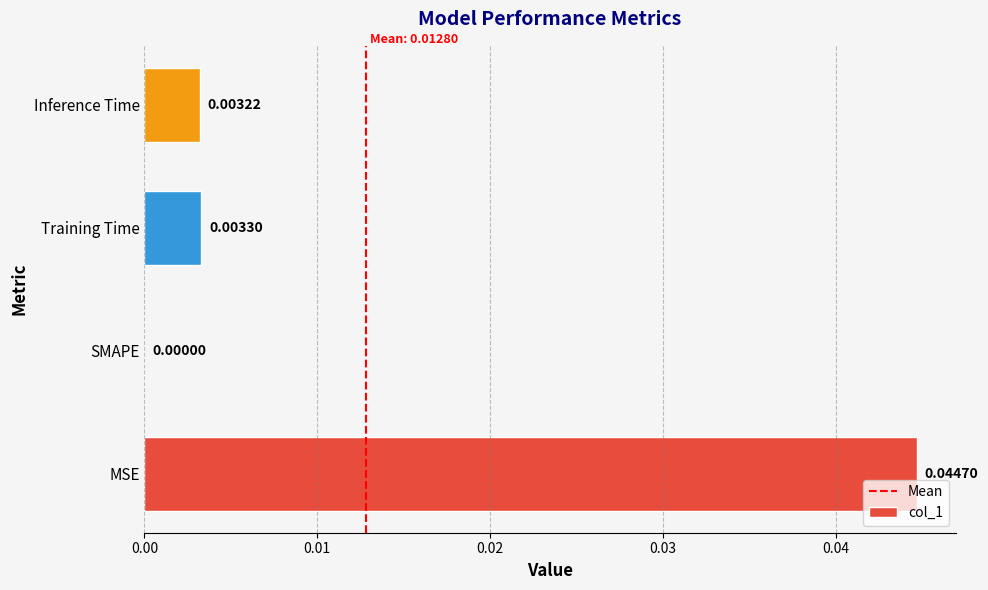

At which label is the value closest to 0?

SMAPE